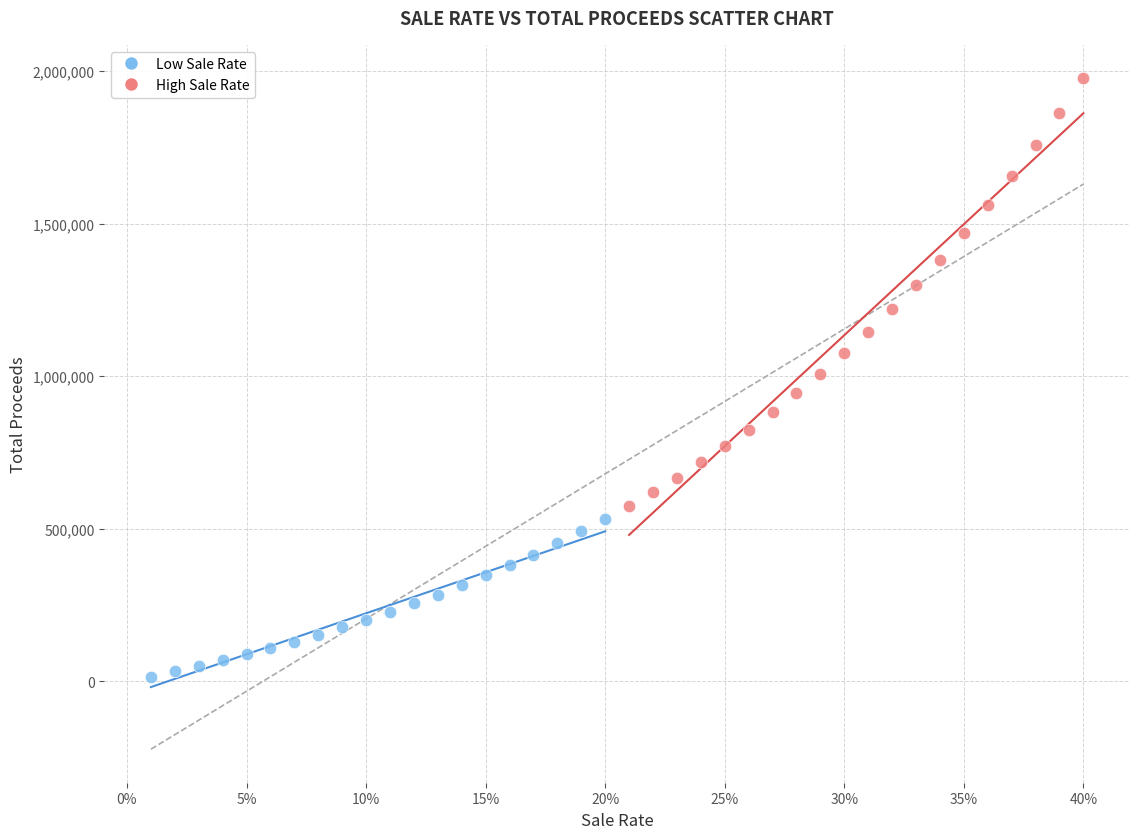

Which series contains the highest Y value?

High Sale Rate